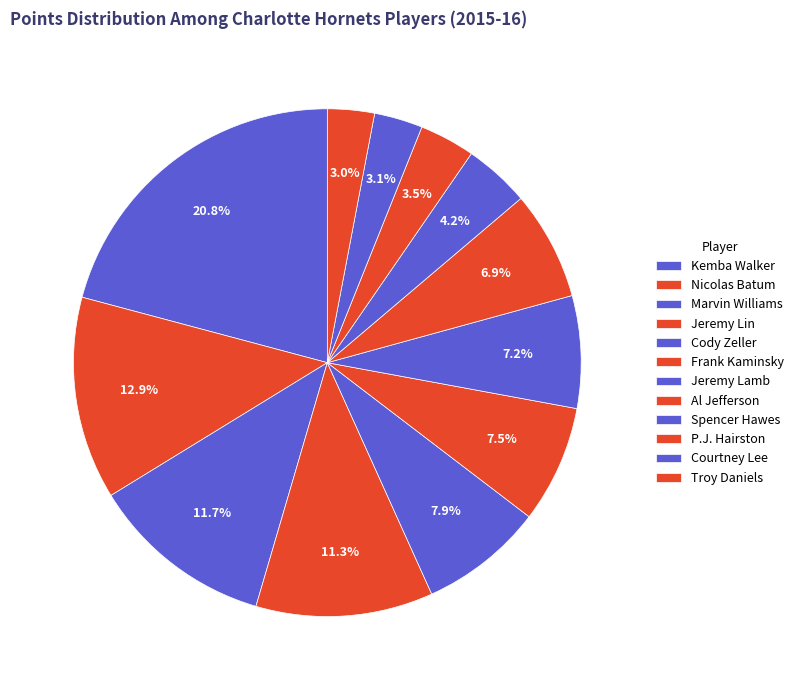

The Spencer Hawes slice represents 1% of the pie. True or false?

False